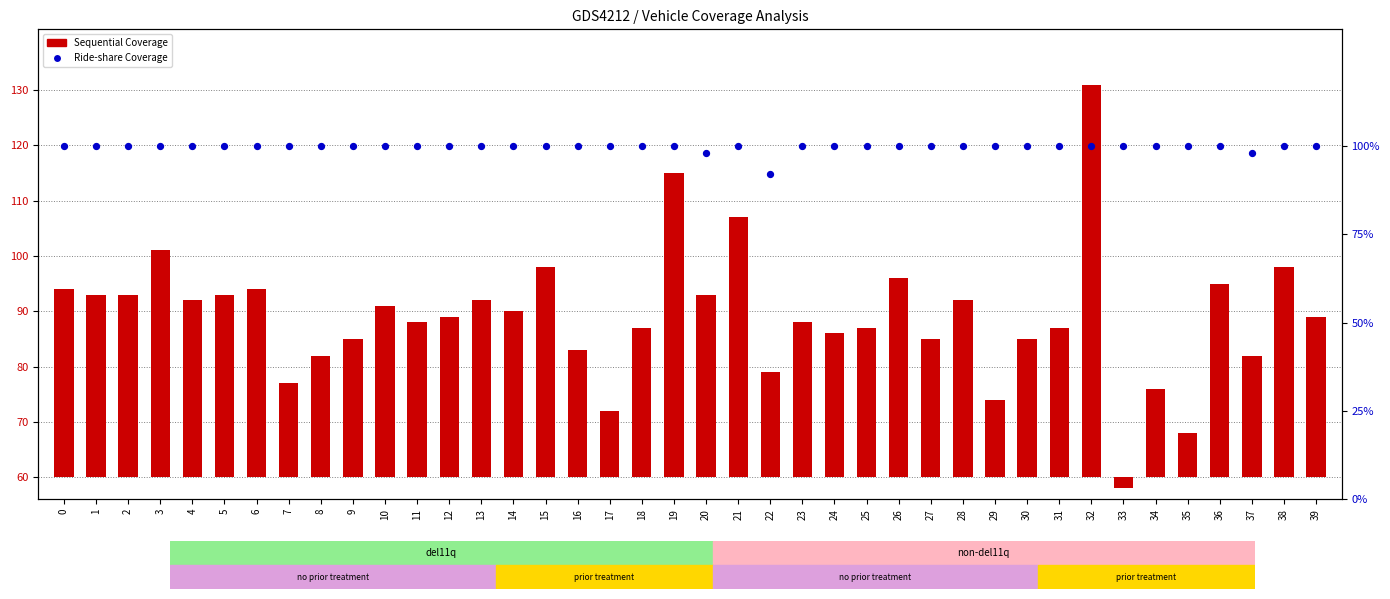

Which series has the largest total across all categories?

Ride-share Coverage